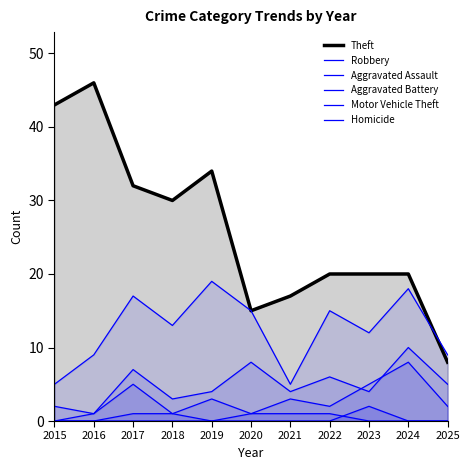

What is the value of the Aggravated Battery point at the 10th from the left?

10